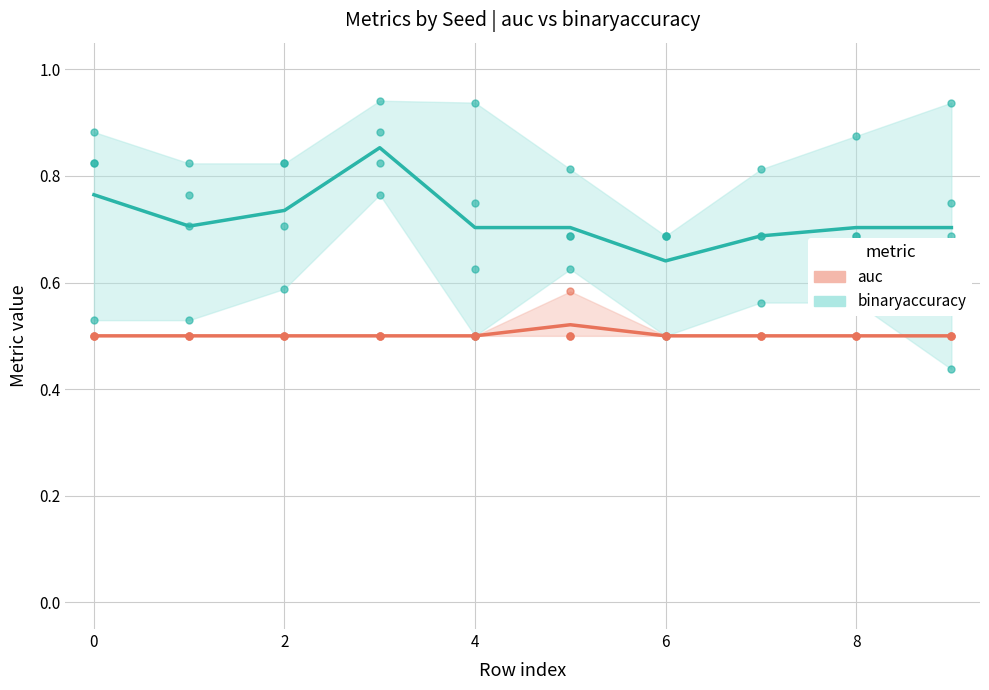

What is the smallest value displayed?

0.5